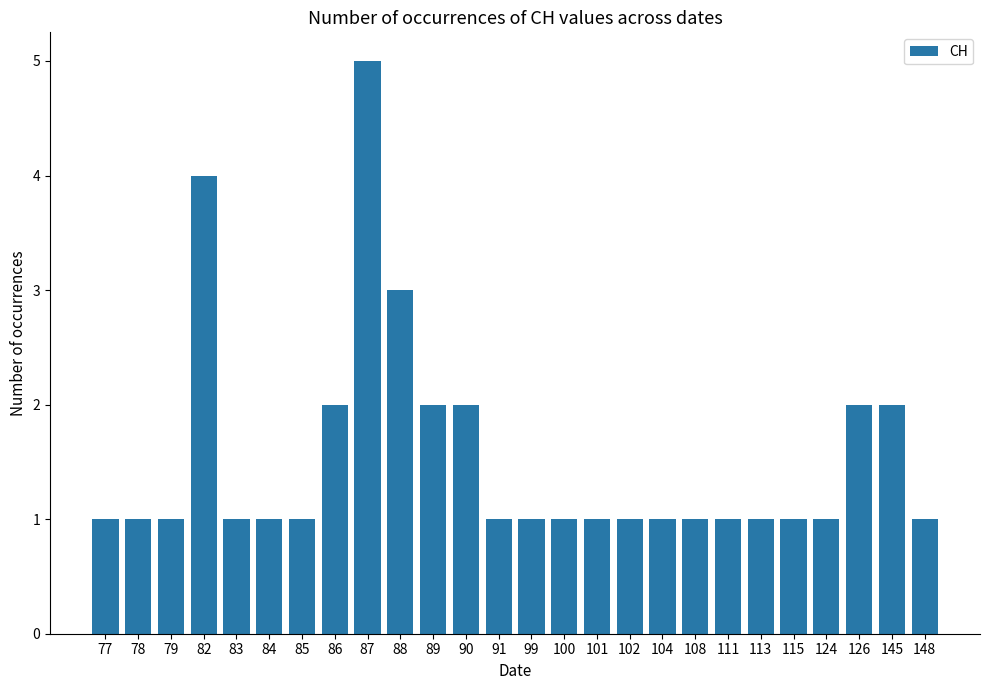

How many bars are there in total?

26